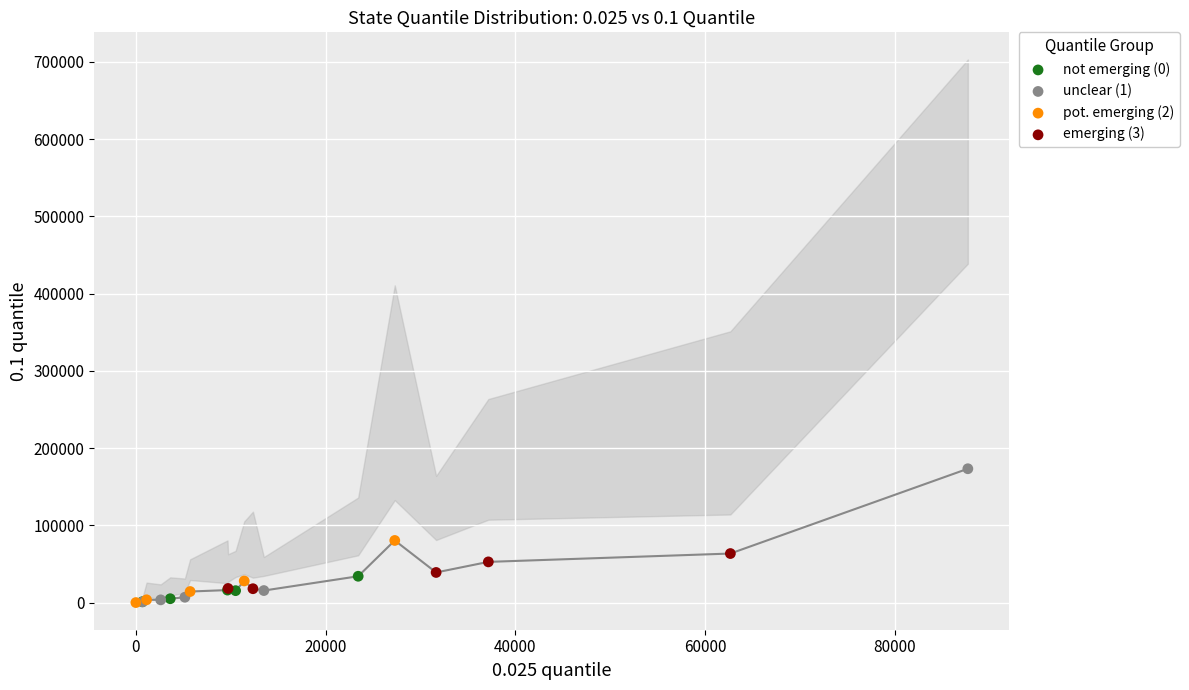

Which series reaches the maximum Y coordinate?

unclear (1)